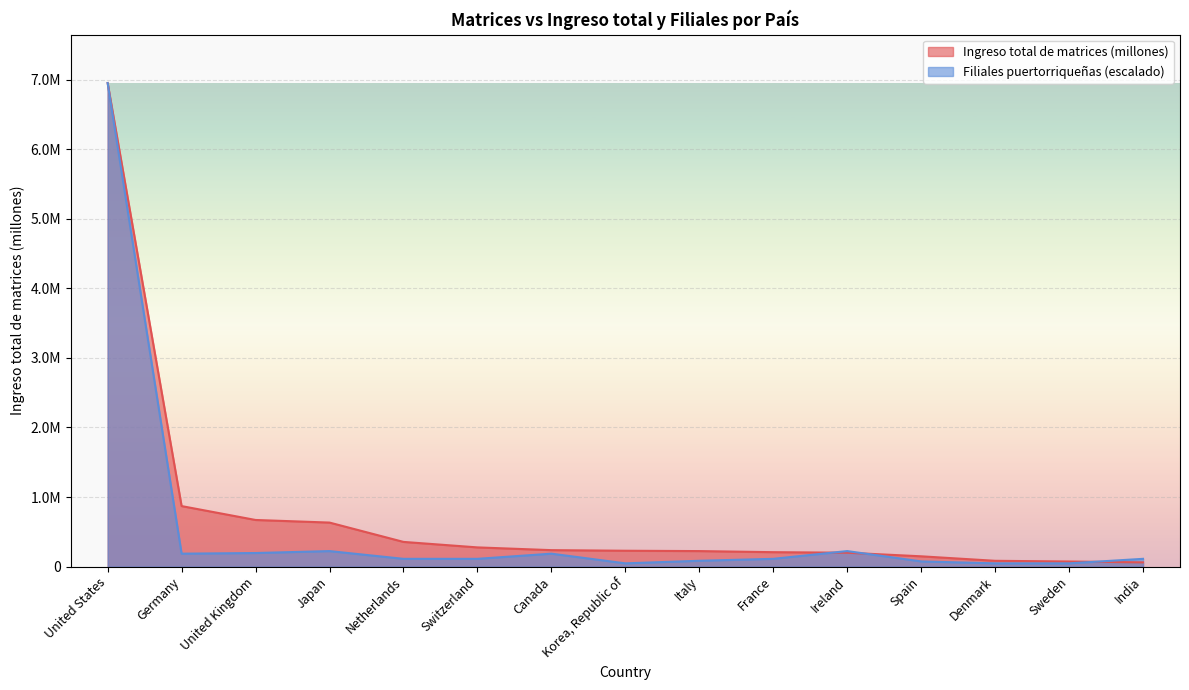

The Ingreso total de matrices (millones) series shows 147685.3 at Spain. True or false?

True